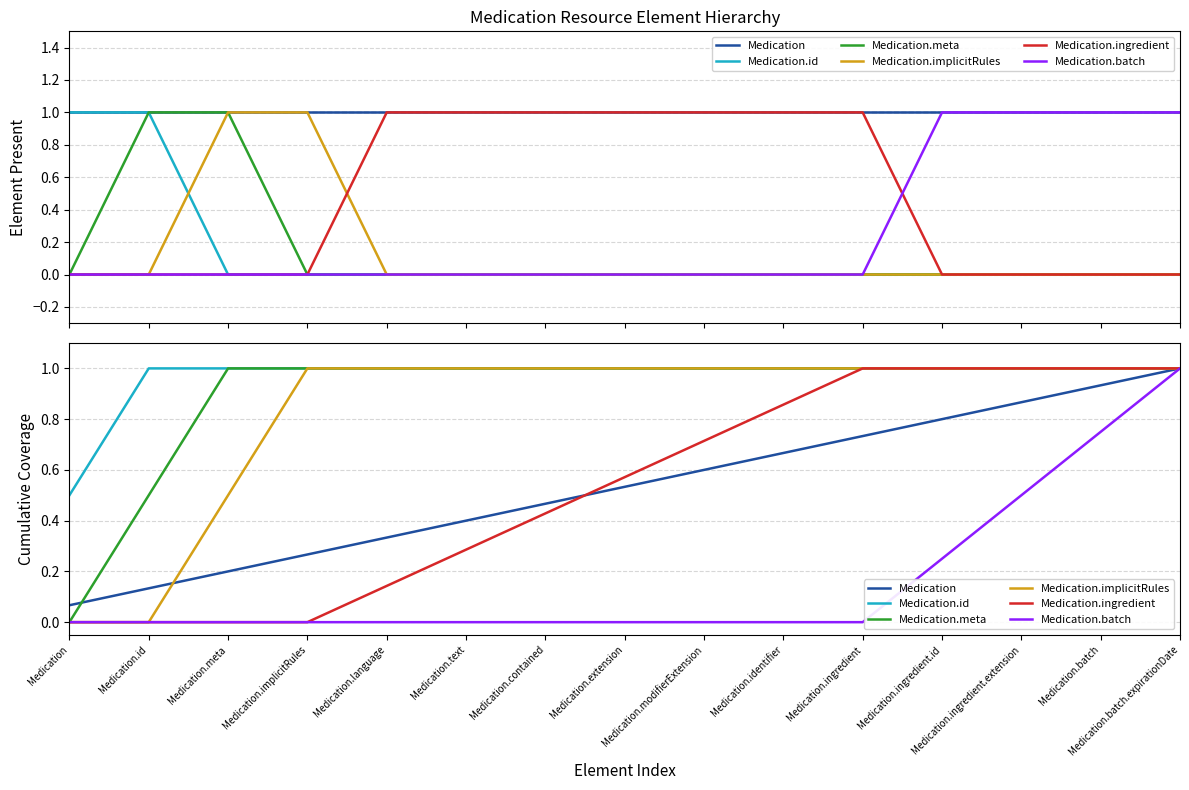

Reading left to right, transcribe all the data shown in this chart.

Medication: 0.1	0.1	0.2	0.3	0.3	0.4	0.5	0.5	0.6	0.7	0.7	0.8	0.9	0.9	1.0
Medication.id: 0.5	1.0	1.0	1.0	1.0	1.0	1.0	1.0	1.0	1.0	1.0	1.0	1.0	1.0	1.0
Medication.meta: 0.0	0.5	1.0	1.0	1.0	1.0	1.0	1.0	1.0	1.0	1.0	1.0	1.0	1.0	1.0
Medication.implicitRules: 0.0	0.0	0.5	1.0	1.0	1.0	1.0	1.0	1.0	1.0	1.0	1.0	1.0	1.0	1.0
Medication.ingredient: 0.0	0.0	0.0	0.0	0.1	0.3	0.4	0.6	0.7	0.9	1.0	1.0	1.0	1.0	1.0
Medication.batch: 0.0	0.0	0.0	0.0	0.0	0.0	0.0	0.0	0.0	0.0	0.0	0.2	0.5	0.8	1.0